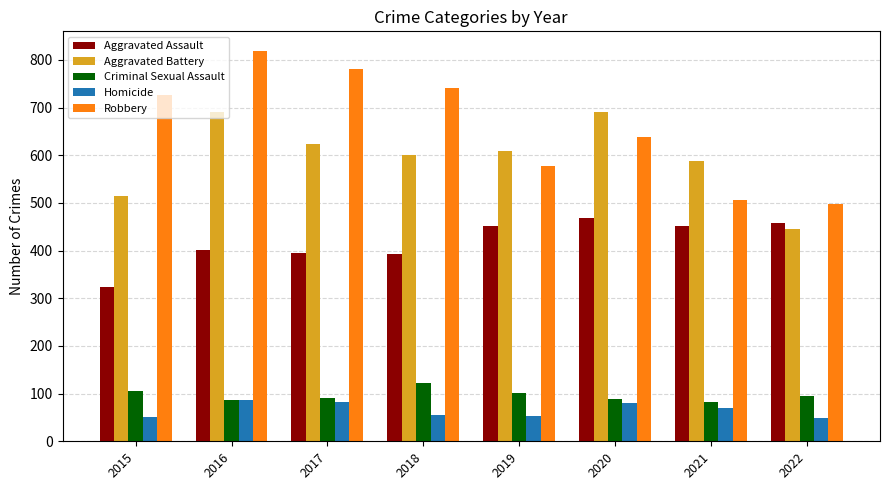

How many values in the Criminal Sexual Assault series are below 94?

4